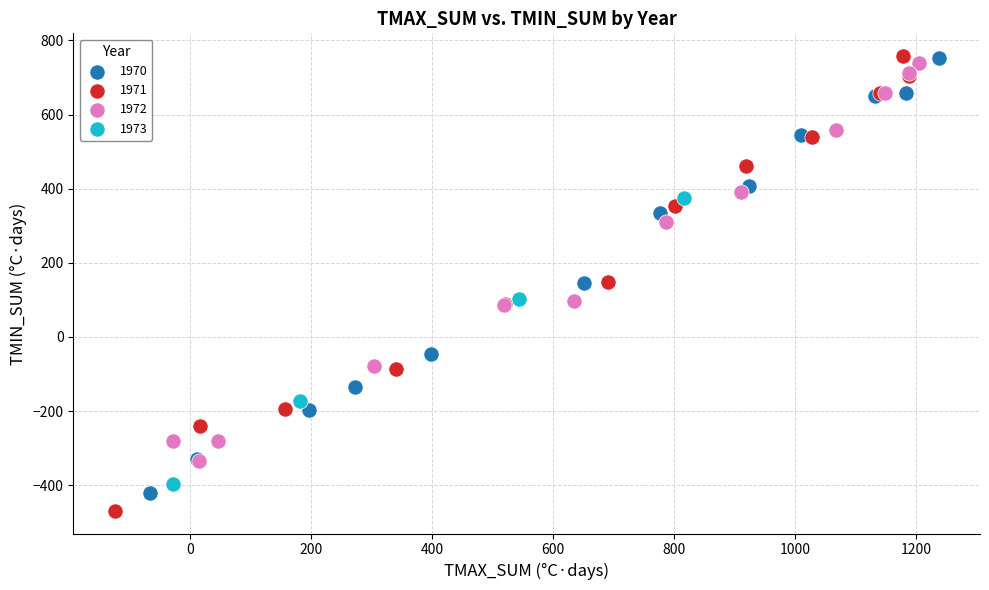

Which series has the widest spread of Y values?

1971